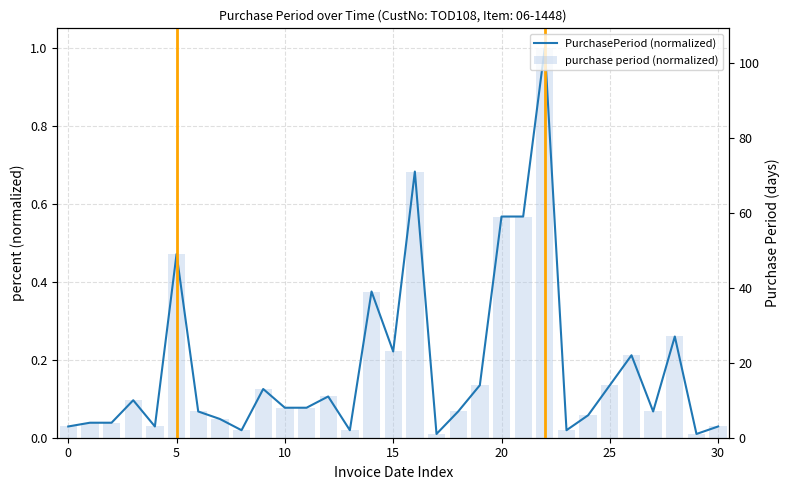

Reading left to right, transcribe all the data shown in this chart.

PurchasePeriod (normalized): 0.0	0.0	0.0	0.1	0.0	0.5	0.1	0.0	0.0	0.1	0.1	0.1	0.1	0.0	0.4	0.2	0.7	0.0	0.1	0.1	0.6	0.6	1.0	0.0	0.1	0.1	0.2	0.1	0.3	0.0	0.0
purchase period (normalized): 0.0	0.0	0.0	0.1	0.0	0.5	0.1	0.0	0.0	0.1	0.1	0.1	0.1	0.0	0.4	0.2	0.7	0.0	0.1	0.1	0.6	0.6	1.0	0.0	0.1	0.1	0.2	0.1	0.3	0.0	0.0